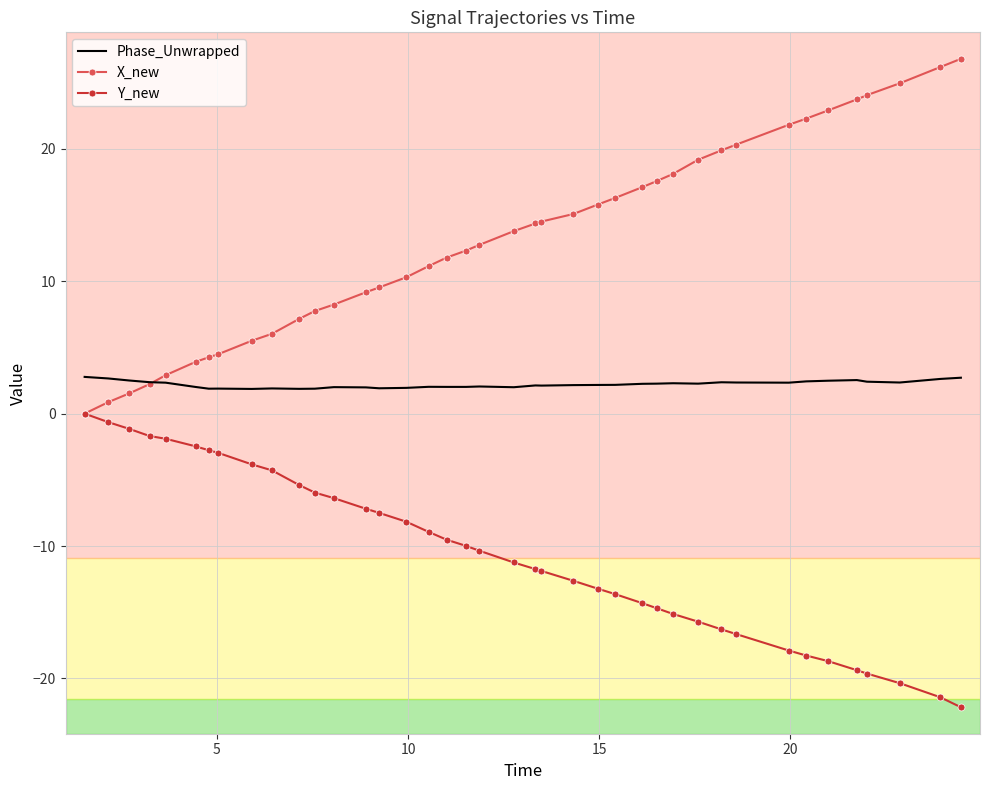

Which series has the largest total across all categories?

X_new